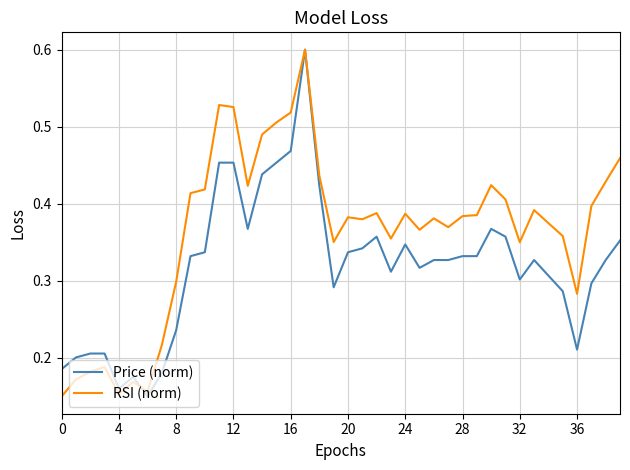

Does the chart display data point markers on the line(s)?

No